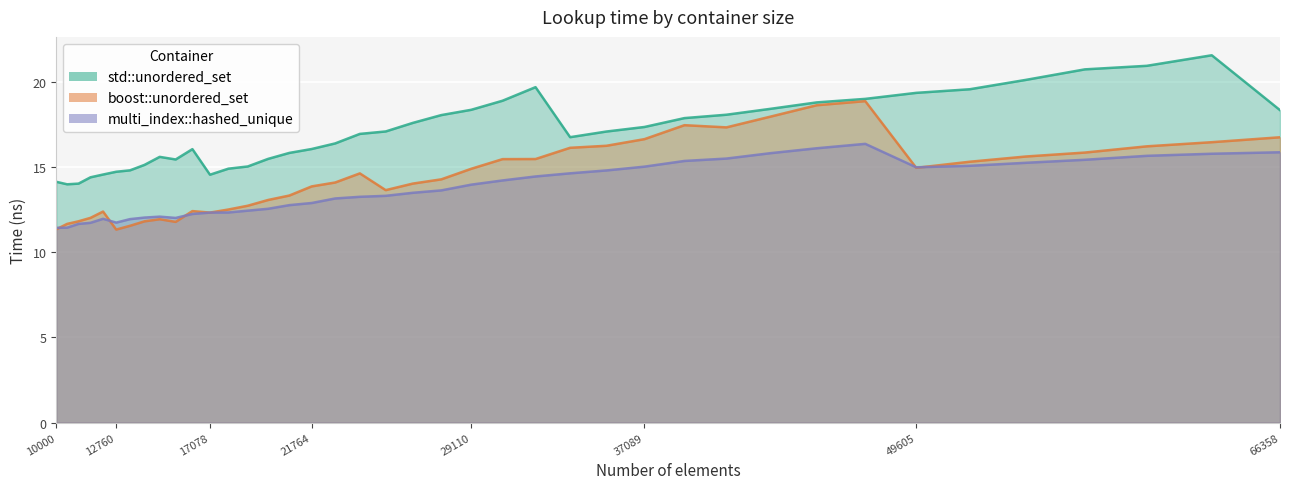

True or false: boost::unordered_set has more than 0 points higher than both neighbors.

True